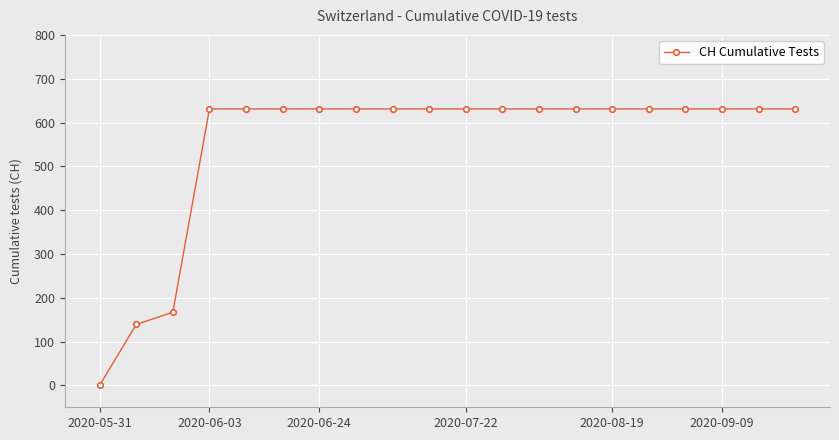

What is the maximum value shown in the chart?

631